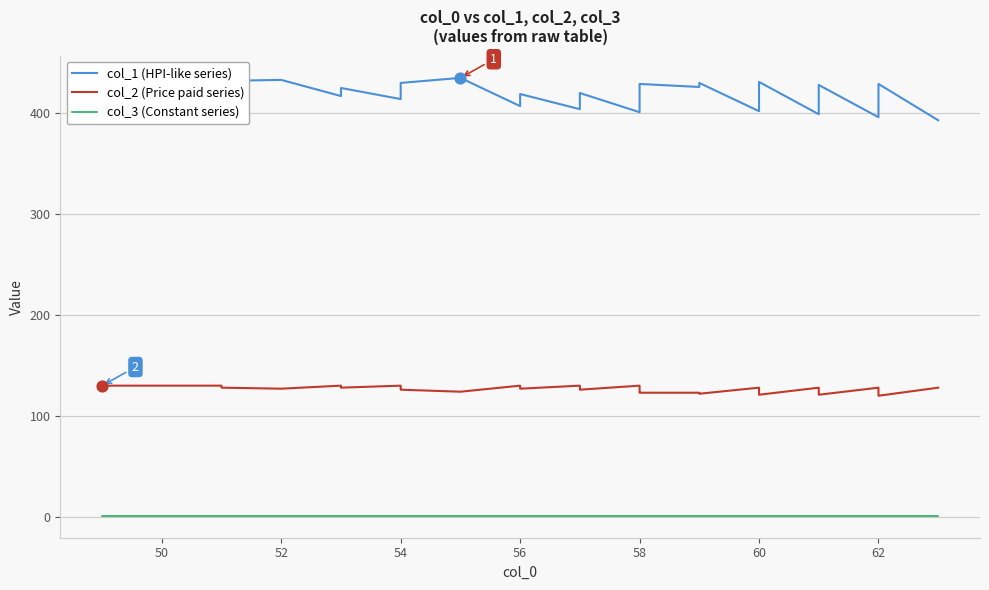

Which series has the widest spread of Y values?

col_1 (HPI-like series)